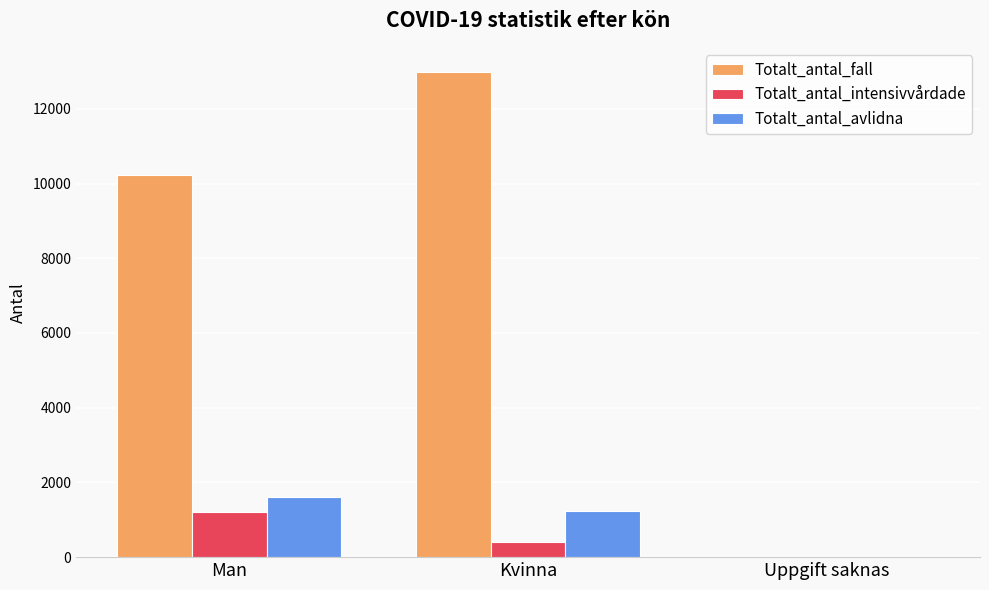

What is the total value across all series at Kvinna?

14627